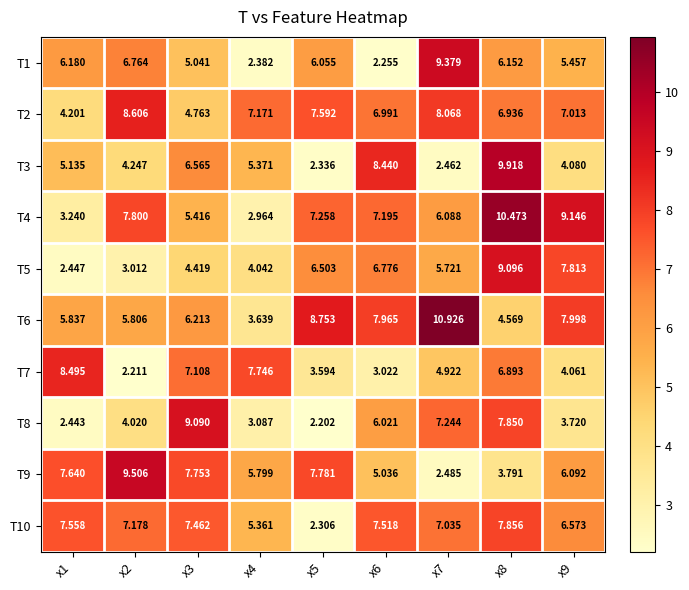

At x3, list the series in order from smallest to largest.

T5, T2, T1, T4, T6, T3, T7, T10, T9, T8